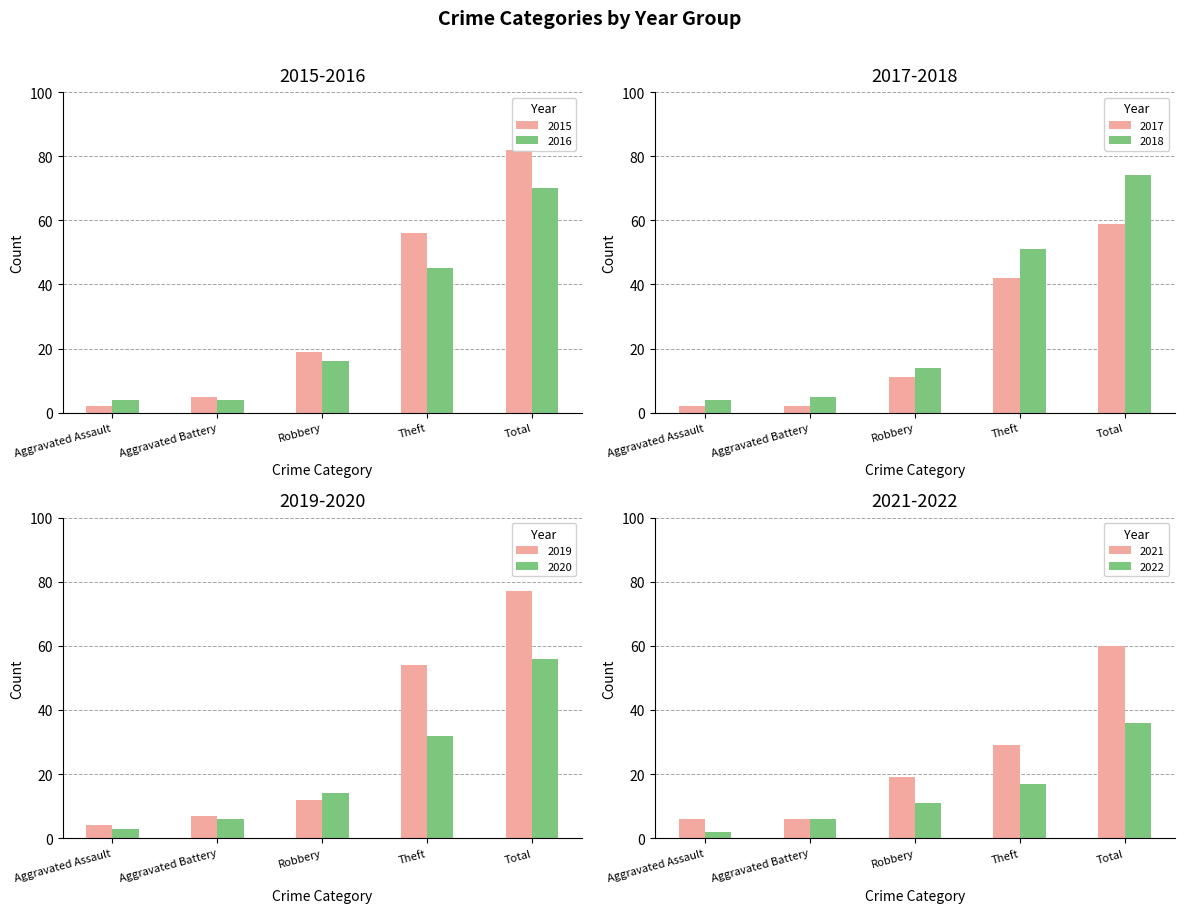

How many data points does each series have?

5